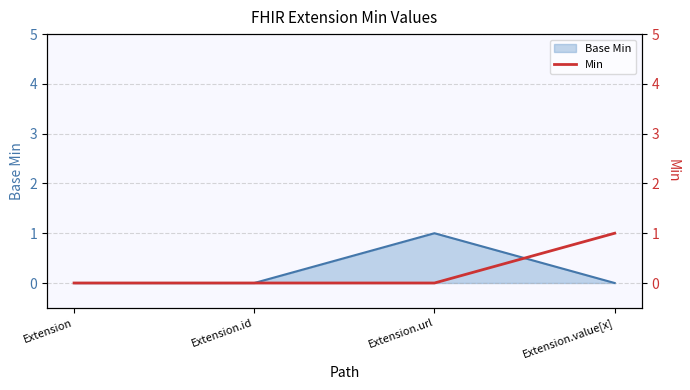

Does the chart display data point markers on the line(s)?

No